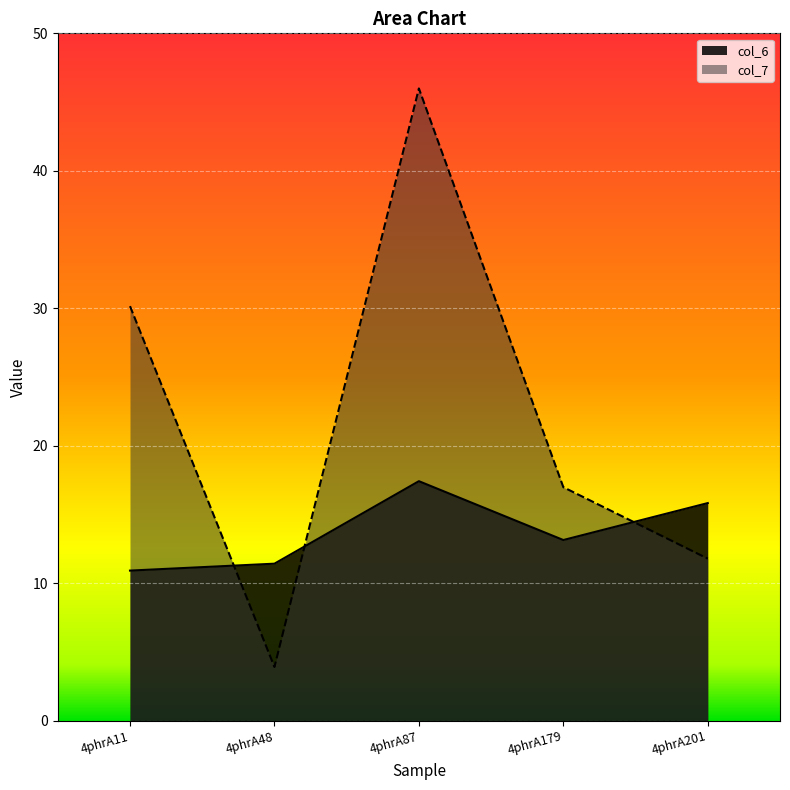

What is the value of the col_7 point at the 4th from the left?

17.0